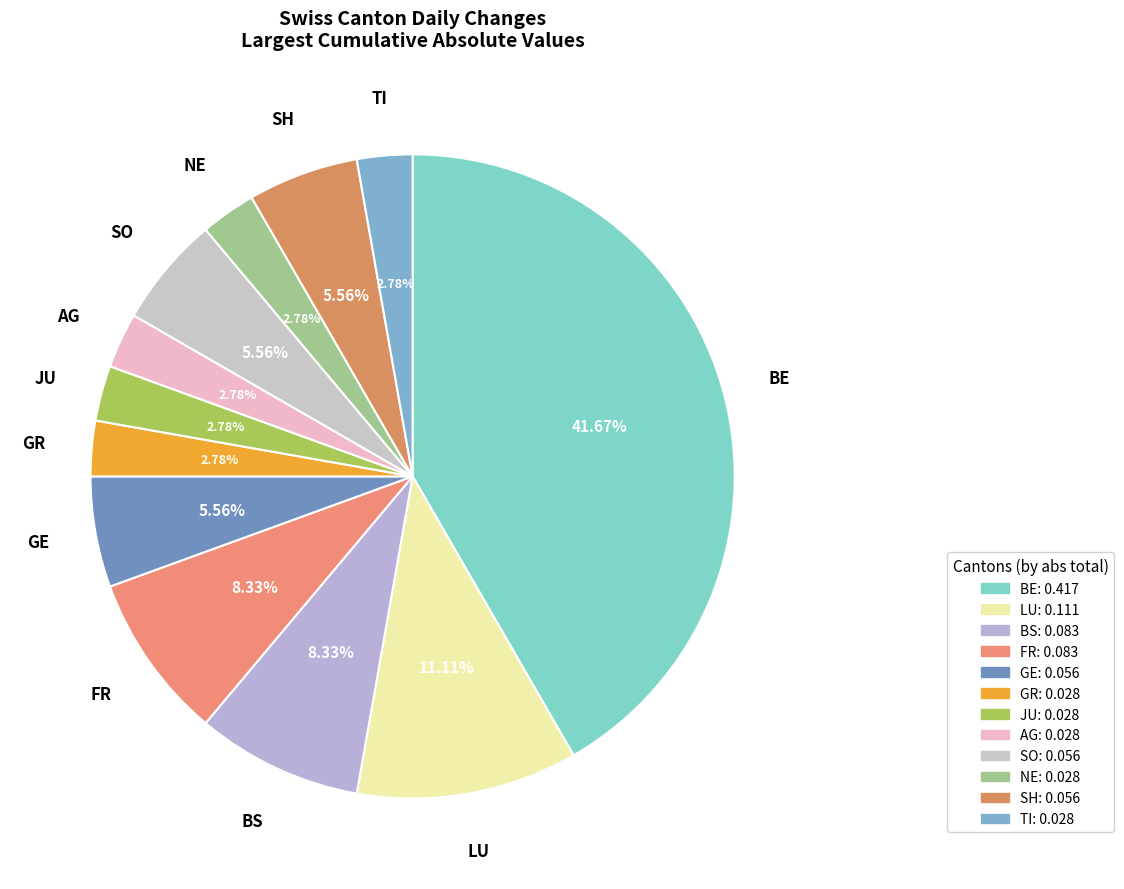

How many segments does this pie chart have?

12